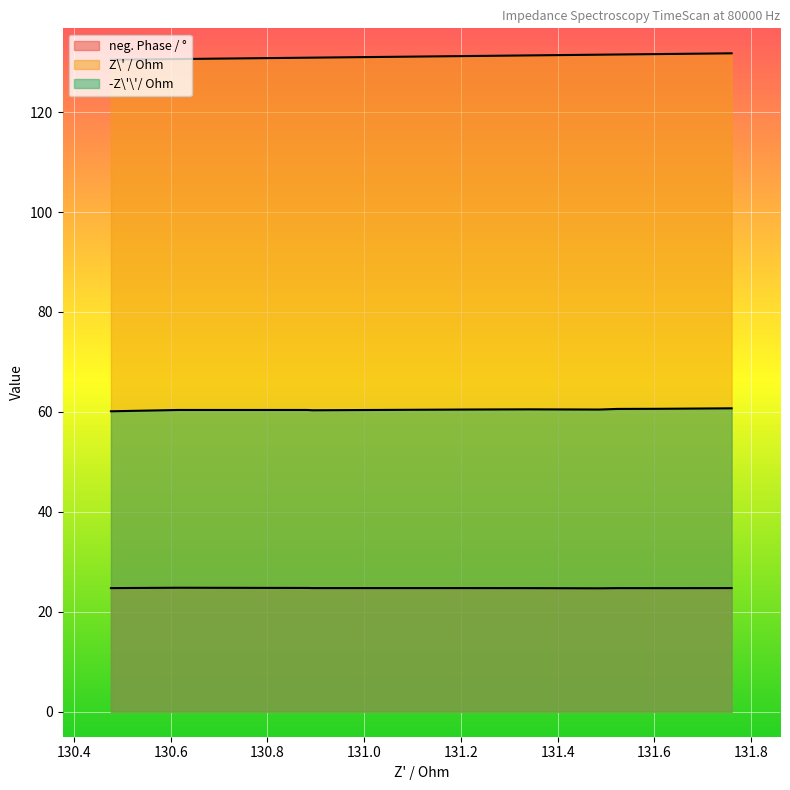

At how many categories does at least one series exceed 25?

10